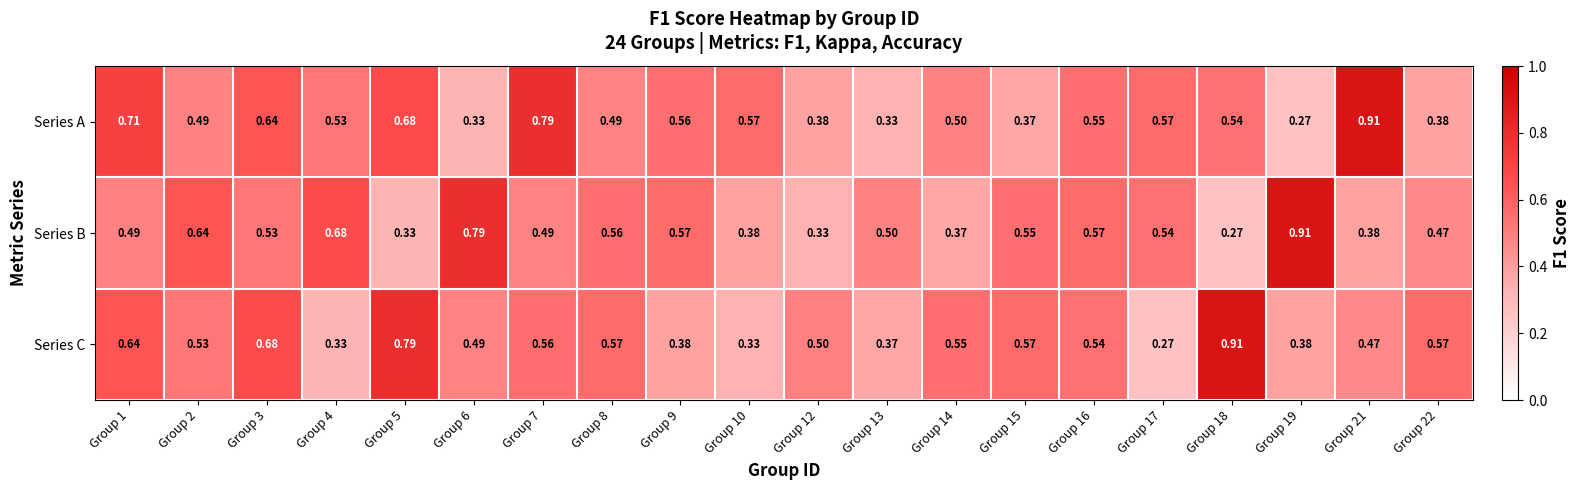

How many categories are shown in the chart?

20